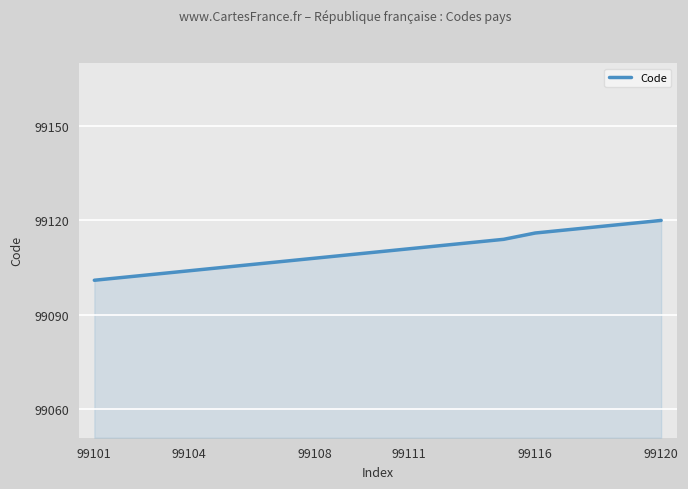

Reading left to right, transcribe all the data shown in this chart.

99101	99102	99103	99104	99105	99106	99107	99108	99109	99110	99111	99112	99113	99114	99116	99117	99118	99119	99120